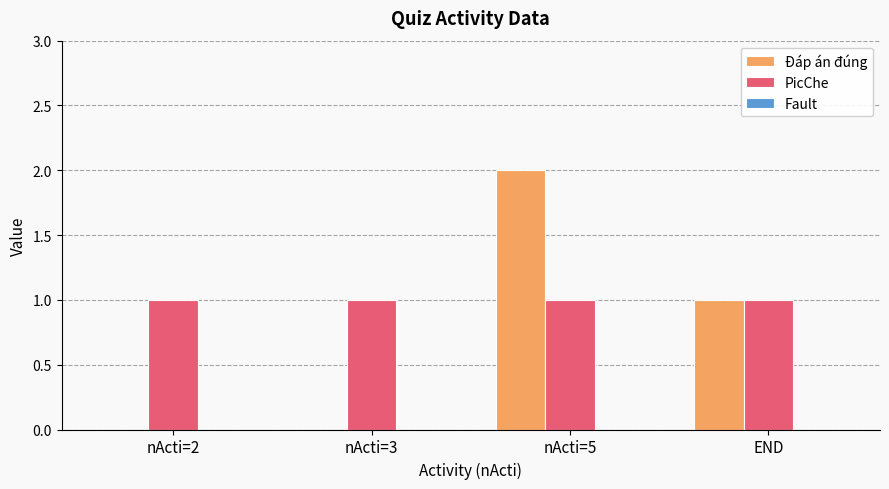

Which series has the largest total across all categories?

PicChe